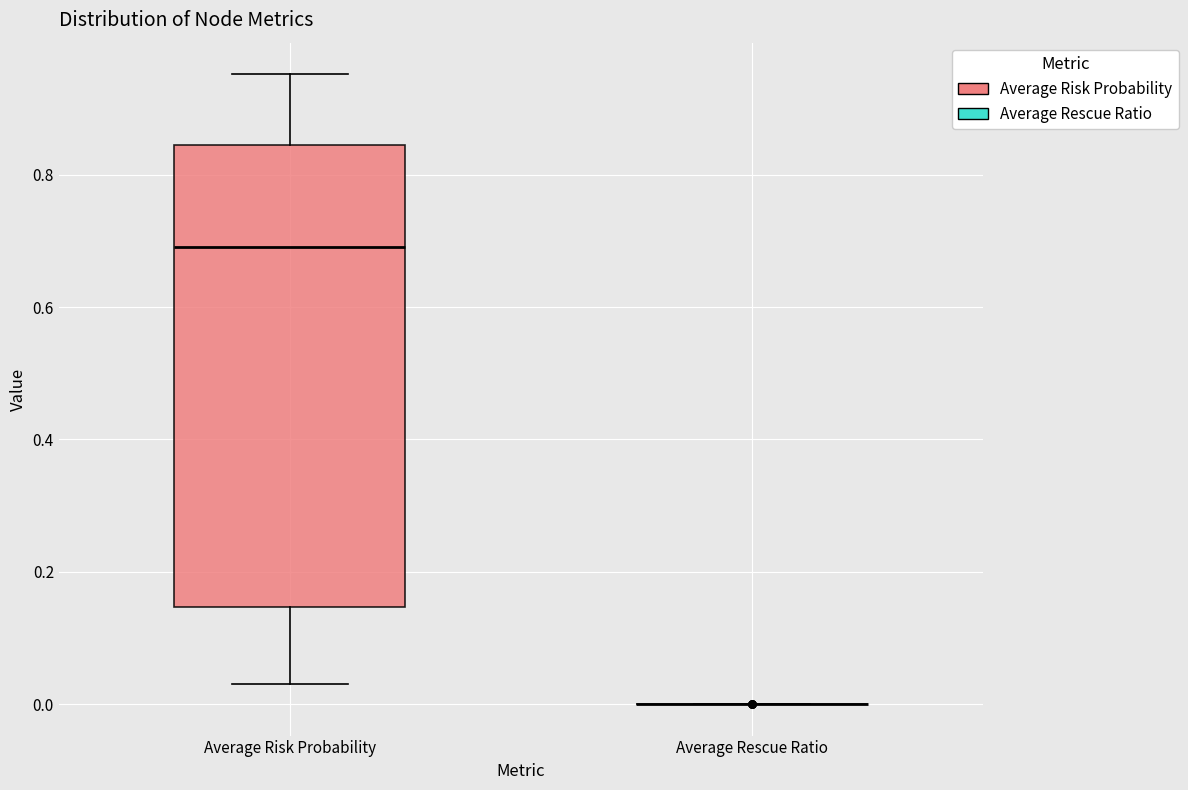

Reading left to right, transcribe this box plot: for each box, give where its median line is, the range the box spans, and where its two whiskers end, as read against the y-axis. The values are not printed on the chart, so give them approximately, as read against the axis.

Average Risk Probability: median 0.70, box 0.14 to 0.84, whiskers 0.04 to 0.96
Average Rescue Ratio: box collapsed to a line at 0.00, whiskers 0.00 to 0.00